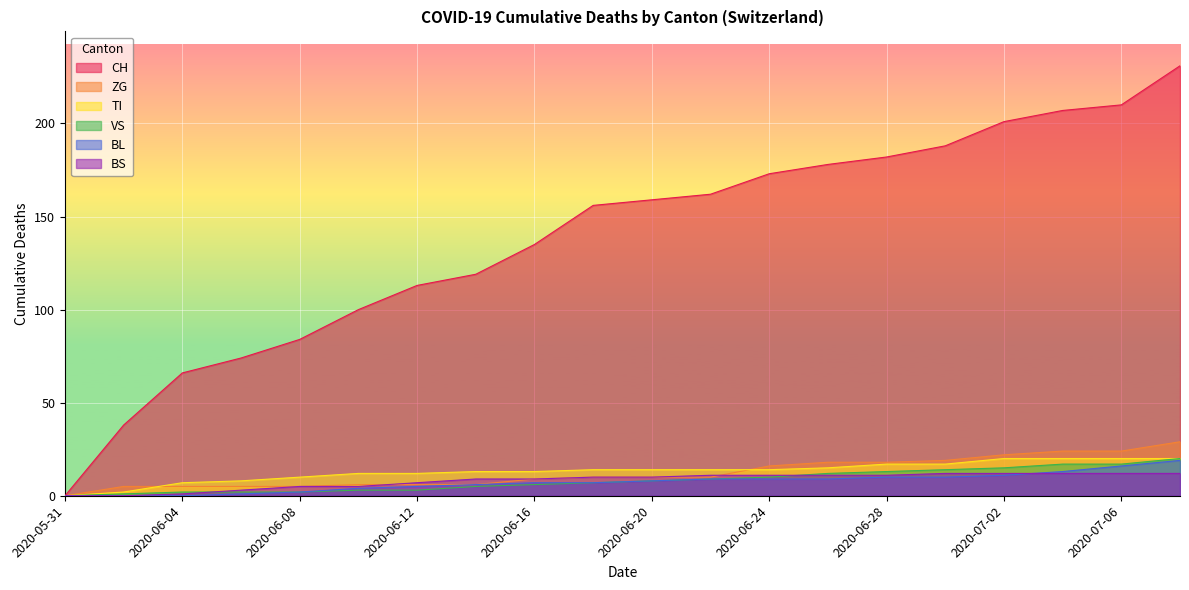

True or false: TI and ZG intersect in this chart.

True